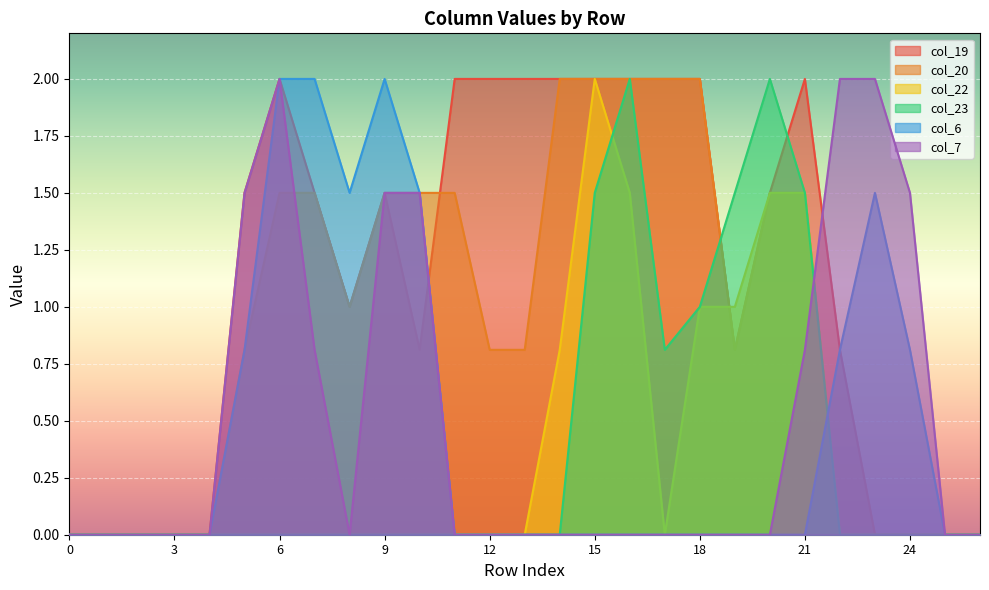

The value of col_22 at 14 is 0.8. True or false?

True